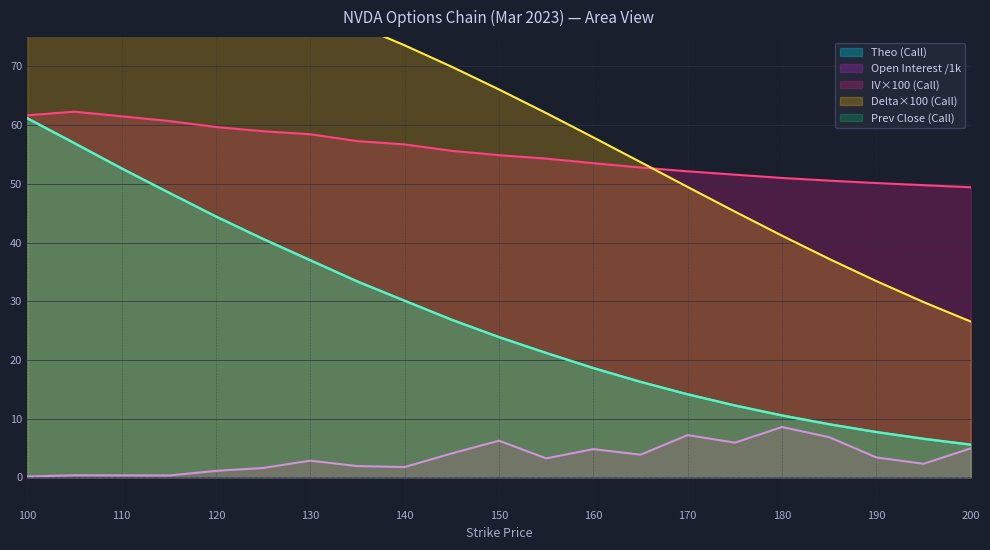

How many lines are shown in the chart?

5